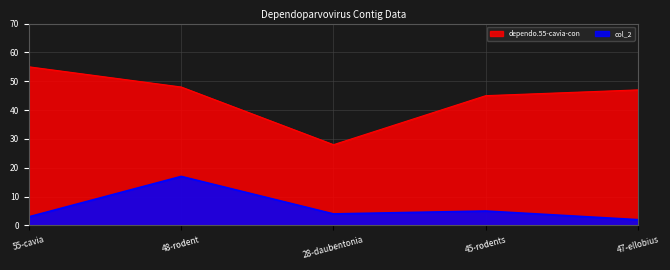

Which series changed the most between 55-cavia and 48-rodent?

col_2